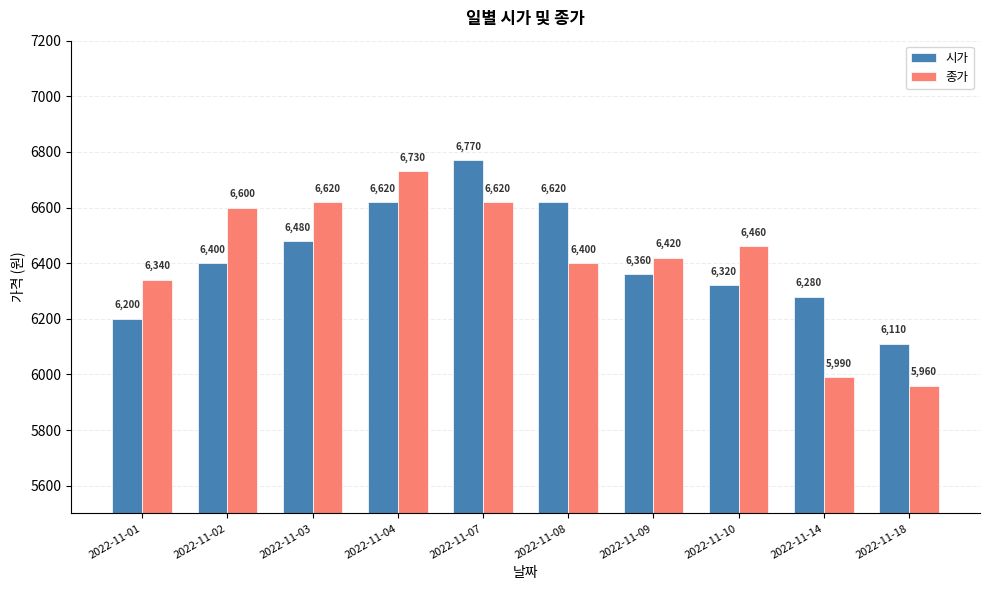

What is the sum of the 종가 values at 2022-11-14 and 2022-11-07?

12610